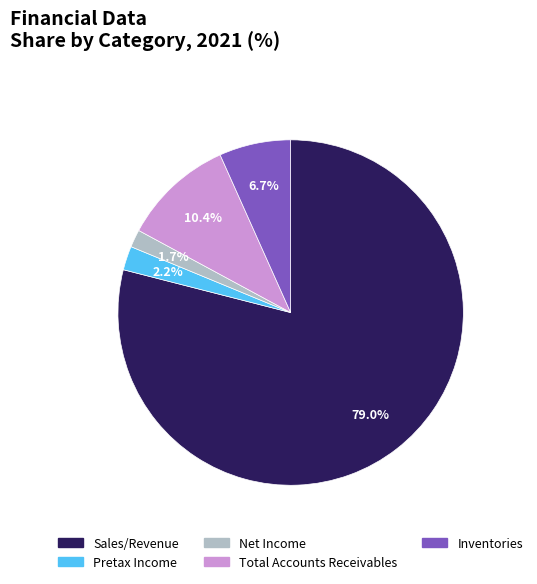

Is it true that Pretax Income is 17% of the pie?

False